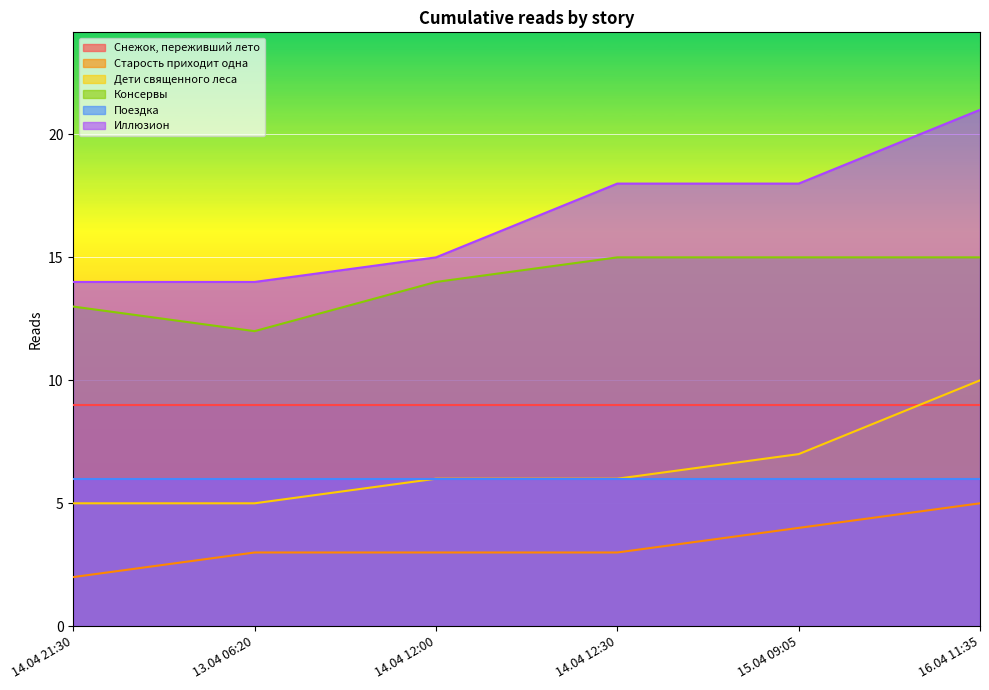

Where is Иллюзион nearest to the value 17?

14.04 12:30